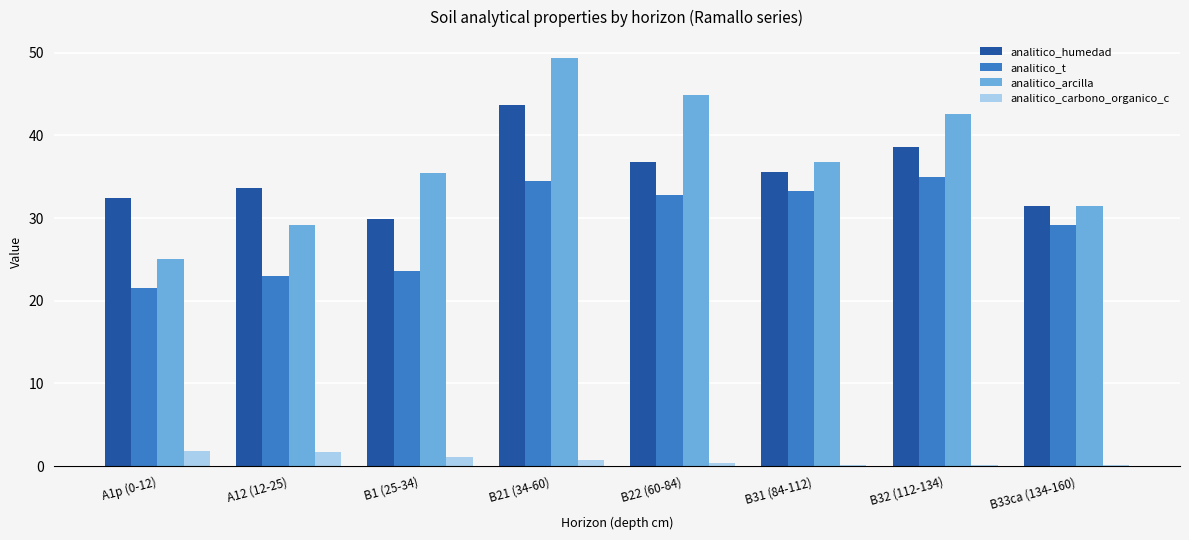

What is the minimum value for analitico_humedad?

29.9